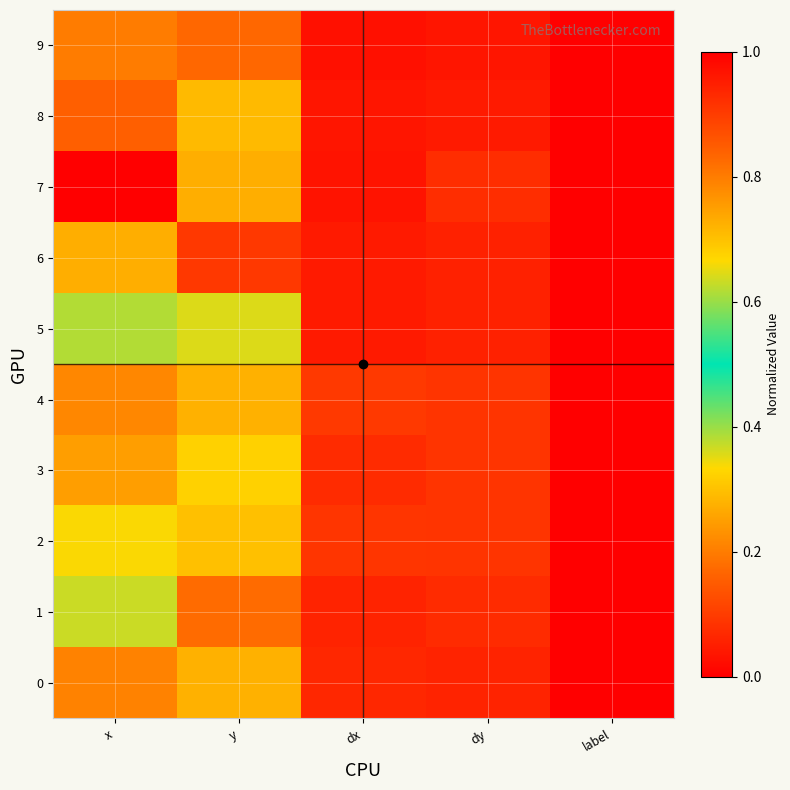

Which series has the largest total across all categories?

2